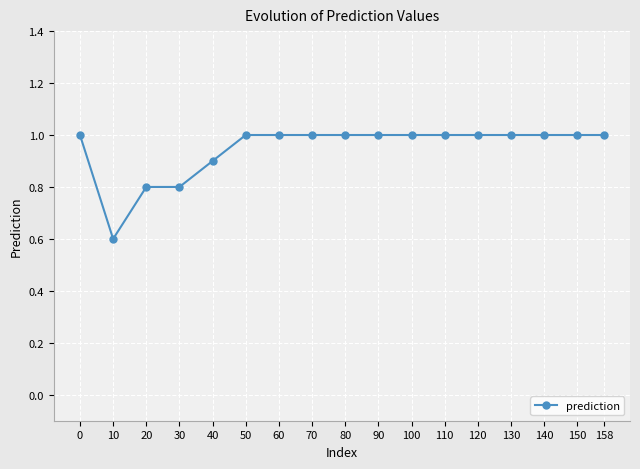

Reading left to right, list all the values displayed in this chart.

1.0	0.6	0.8	0.8	0.9	1.0	1.0	1.0	1.0	1.0	1.0	1.0	1.0	1.0	1.0	1.0	1.0